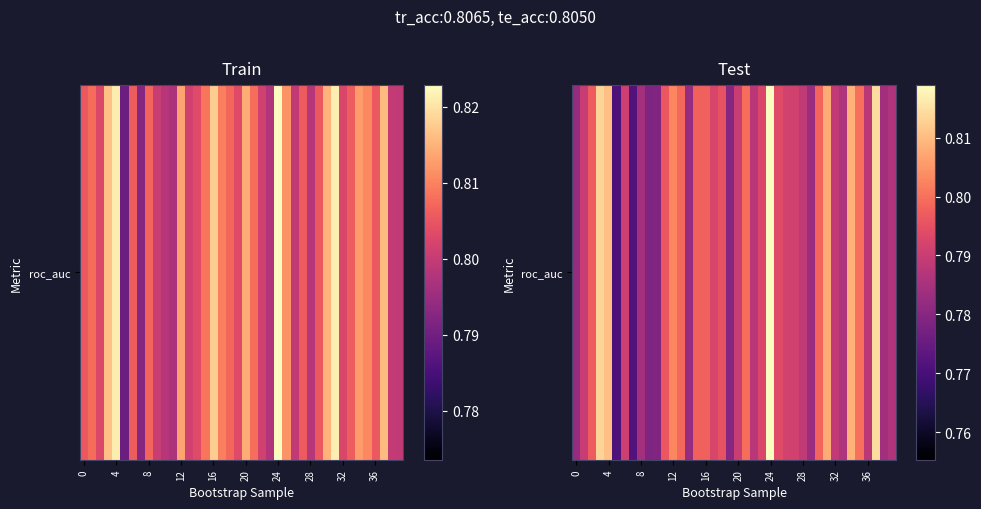

How many data points does each series have?

40